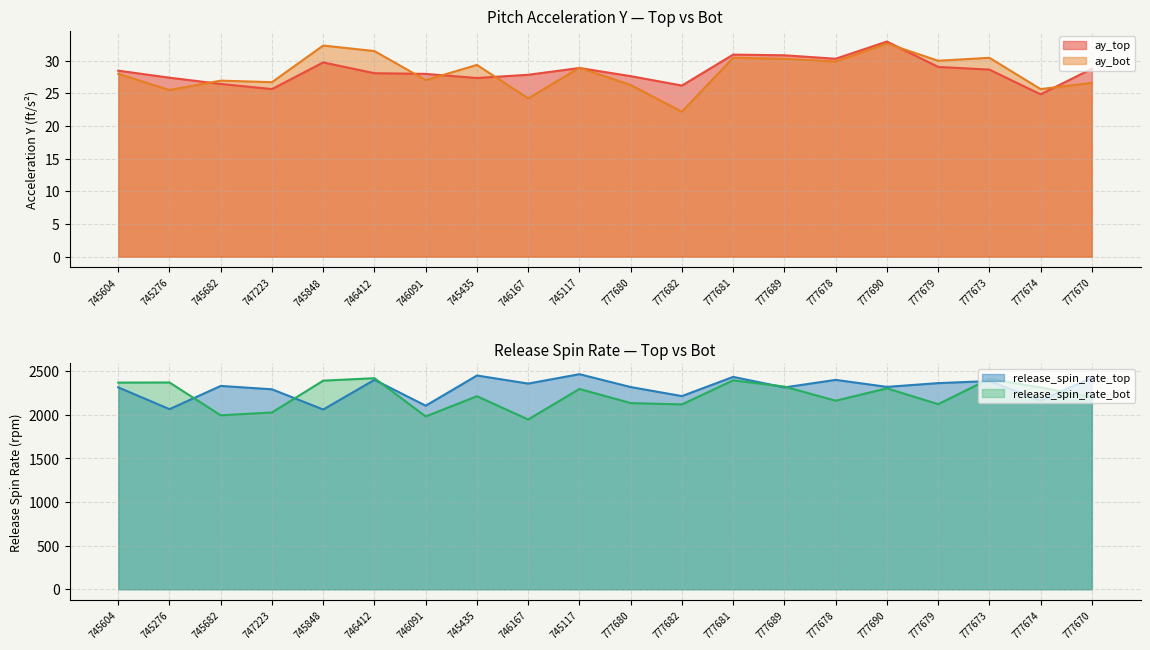

What is the difference between the maximum and minimum values in the release_spin_rate_bot series?

473.7